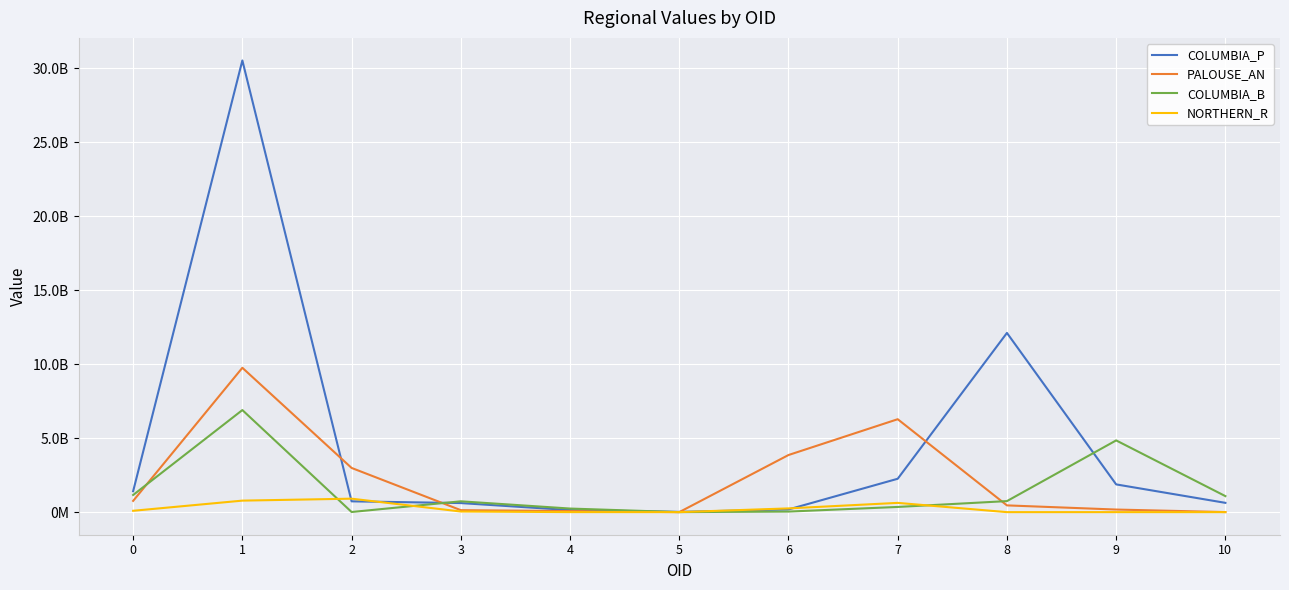

Reading left to right, extract all data points from this chart.

COLUMBIA_P: 0=1414960200	1=30526340400	2=729843300	3=613080900	4=137324700	5=18972900	6=181353600	7=2256319800	8=12111650100	9=1874673000	10=628035300
PALOUSE_AN: 0=760846500	1=9755808300	2=2987290800	3=133271100	4=71277300	5=462600	6=3860211600	7=6280536600	8=456614100	9=175166100	10=4544100
COLUMBIA_B: 0=1159830000	1=6898789800	2=9139500	3=731593800	4=242449200	5=1425600	6=37885500	7=350921700	8=745659000	9=4848107400	10=1082788200
NORTHERN_R: 0=91192500	1=778011300	2=909813600	3=42521400	4=1583100	5=1083600	6=252341100	7=625944600	8=26100	9=603000	10=0